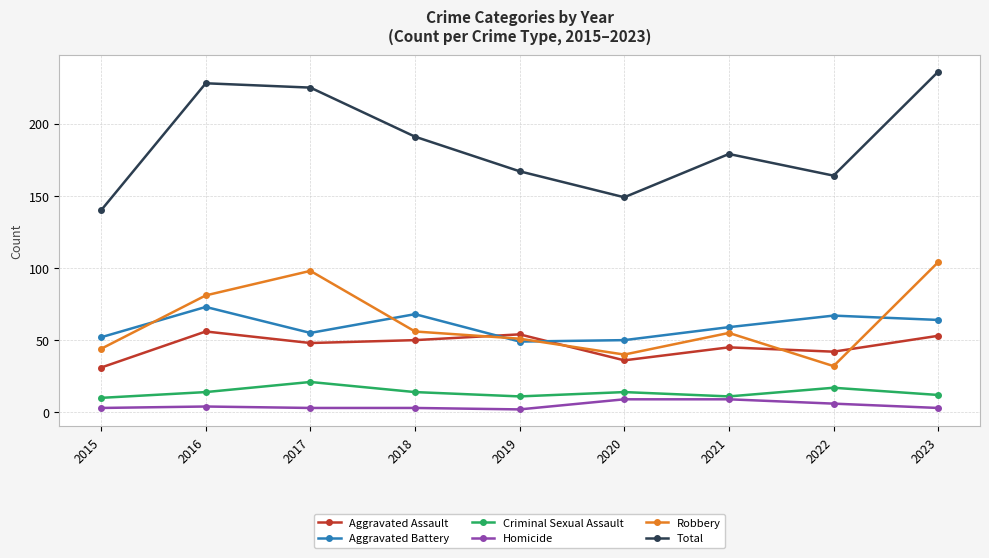

Rank the series by their maximum value, from lowest to highest.

Homicide, Criminal Sexual Assault, Aggravated Assault, Aggravated Battery, Robbery, Total